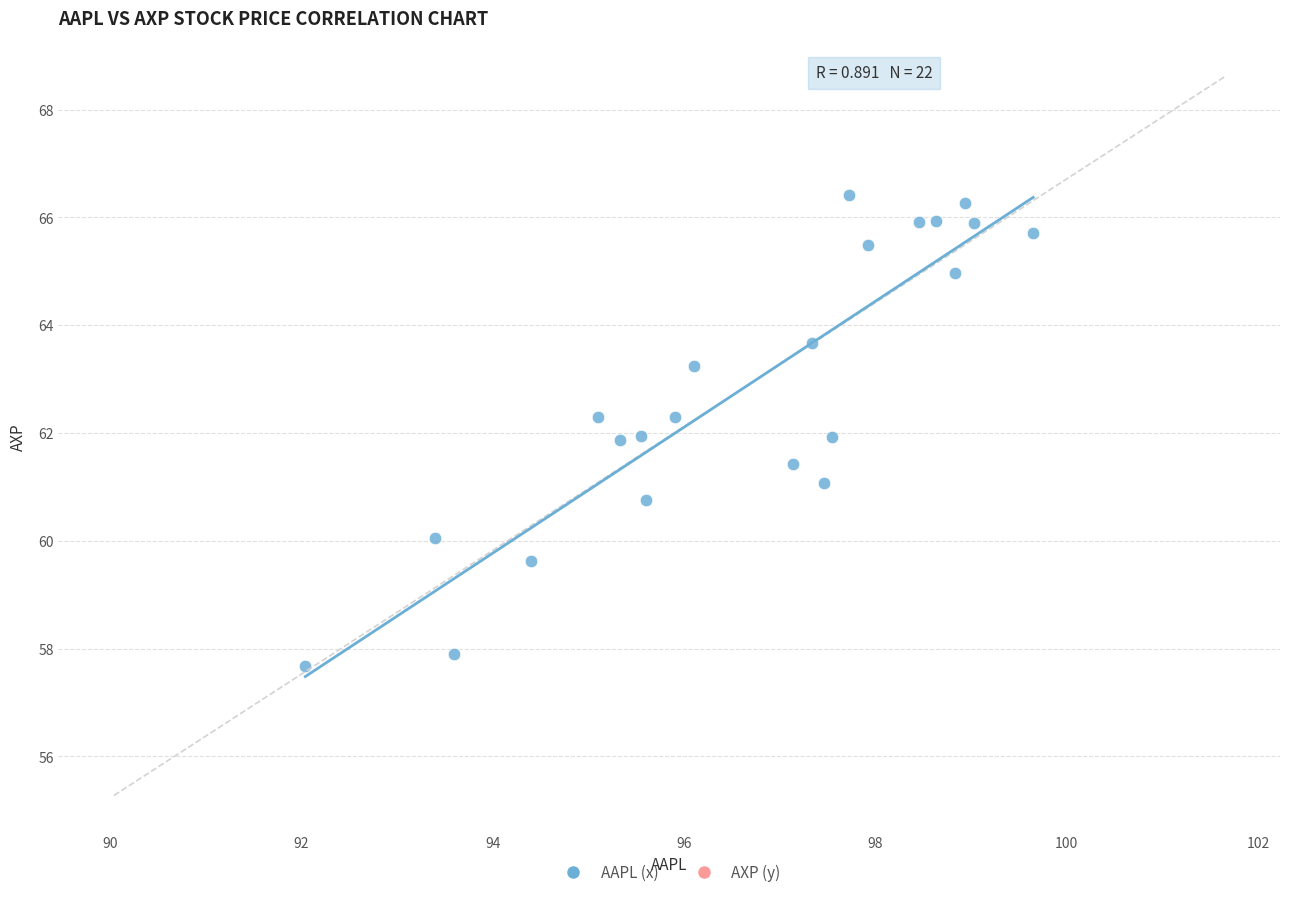

What is the range of Y values (max minus min)?

8.7